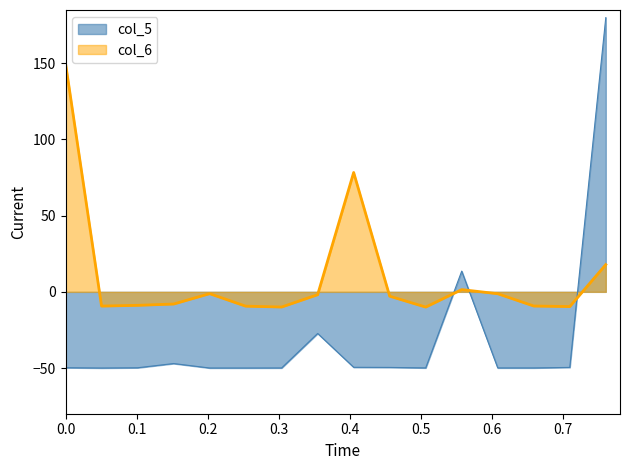

What is the difference between the maximum and minimum values in the col_6 series?

160.0